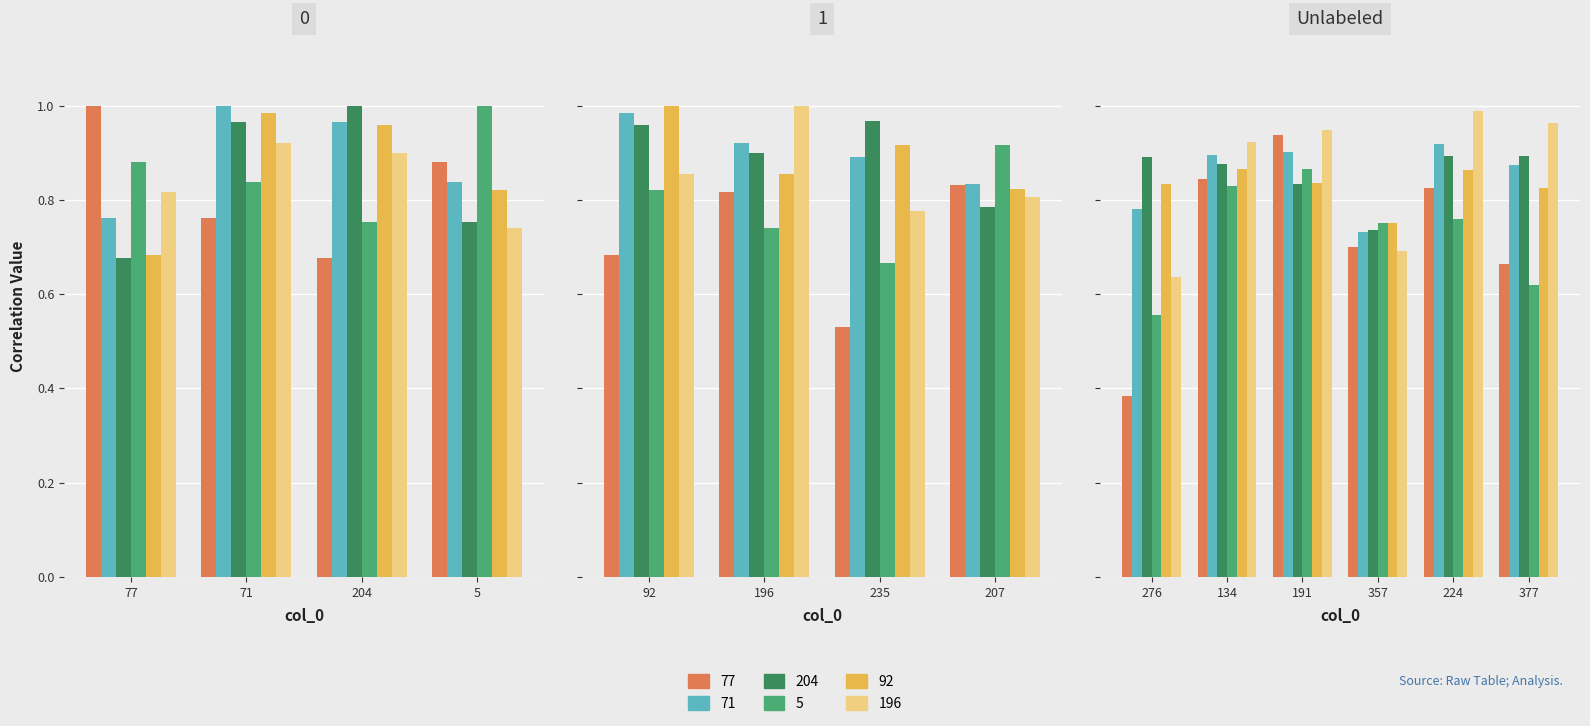

What are all the series names shown in the legend?

77, 71, 204, 5, 92, 196